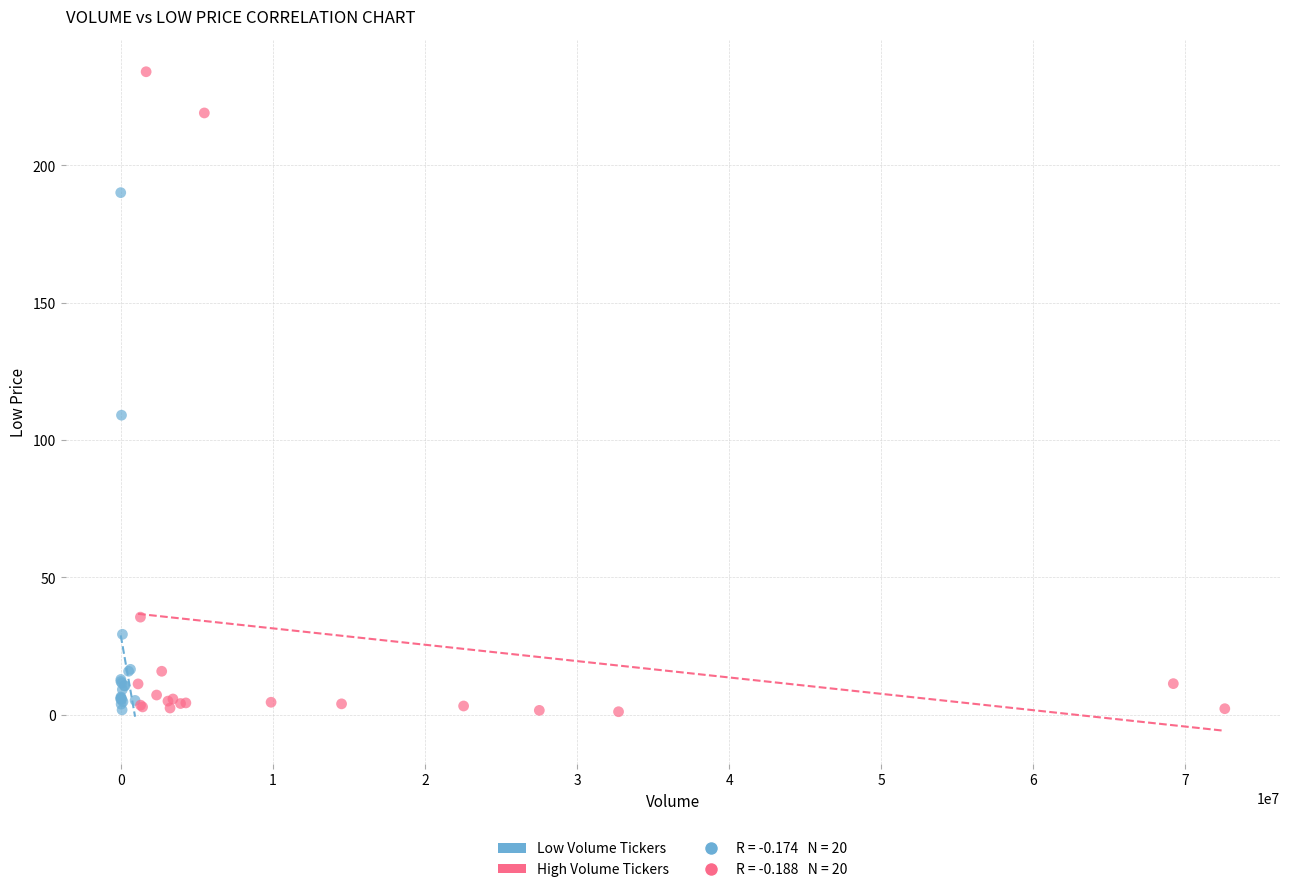

Which series has the largest Y range (max minus min)?

High Volume Tickers